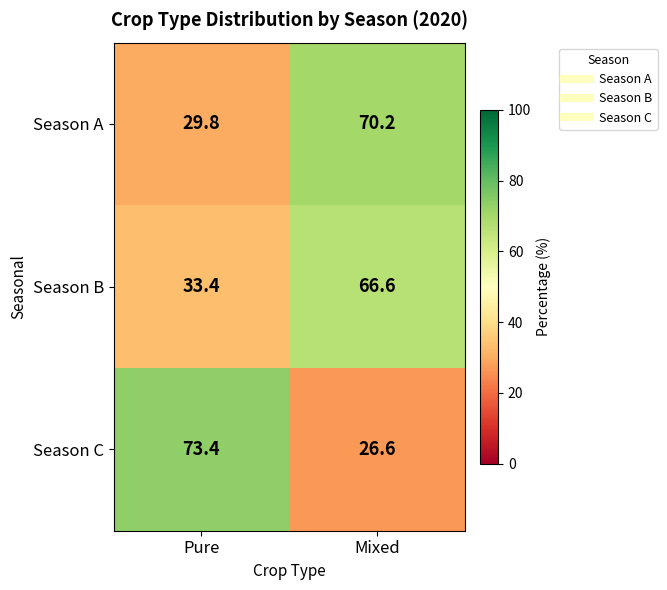

How many series are shown in this chart?

3